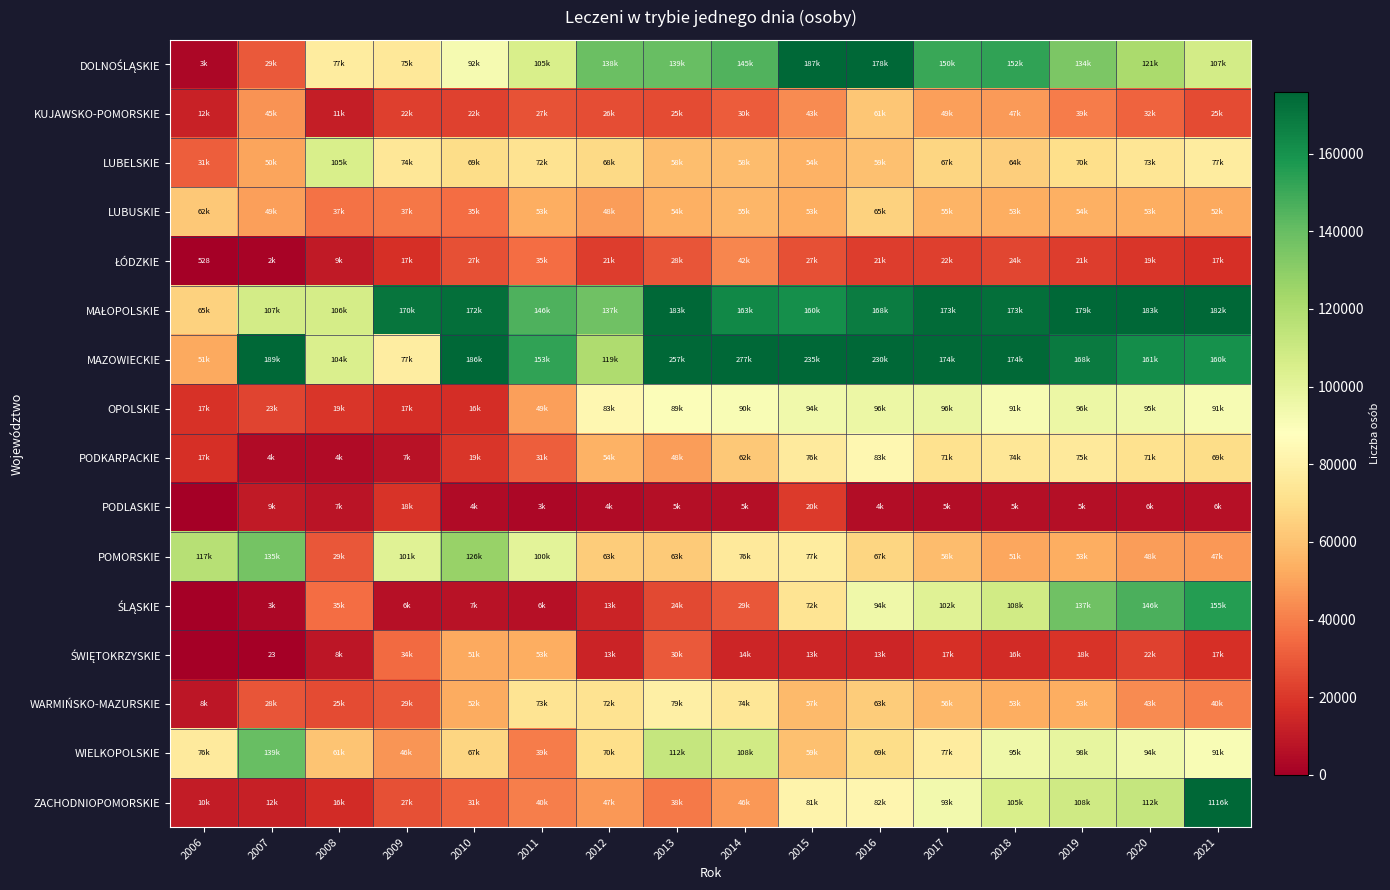

The value of OPOLSKIE at 2008 is 19606. True or false?

True